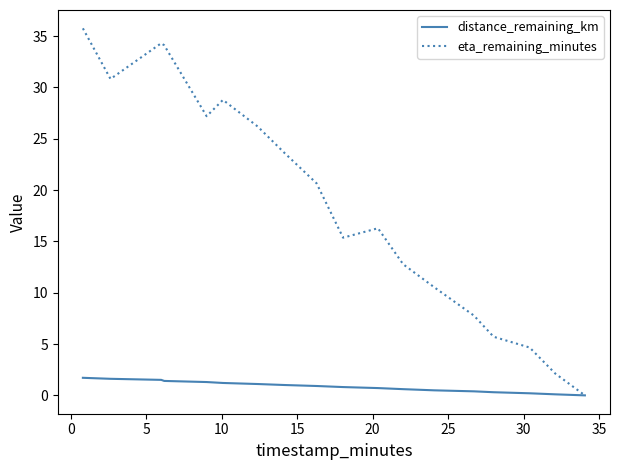

List the series in order of their peak value, highest first.

eta_remaining_minutes, distance_remaining_km